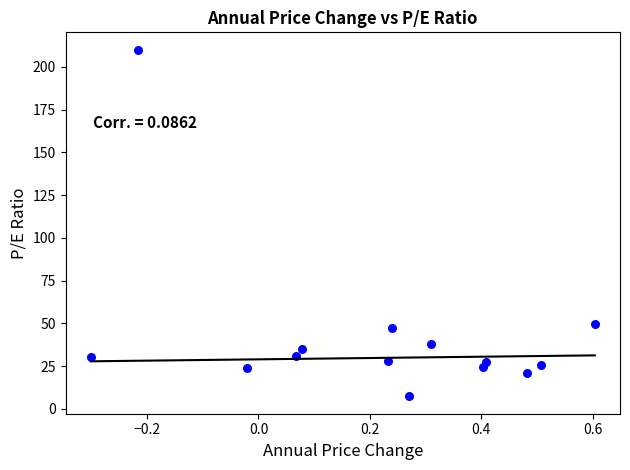

What Y value in the scatter plot is closest to 108?

49.7